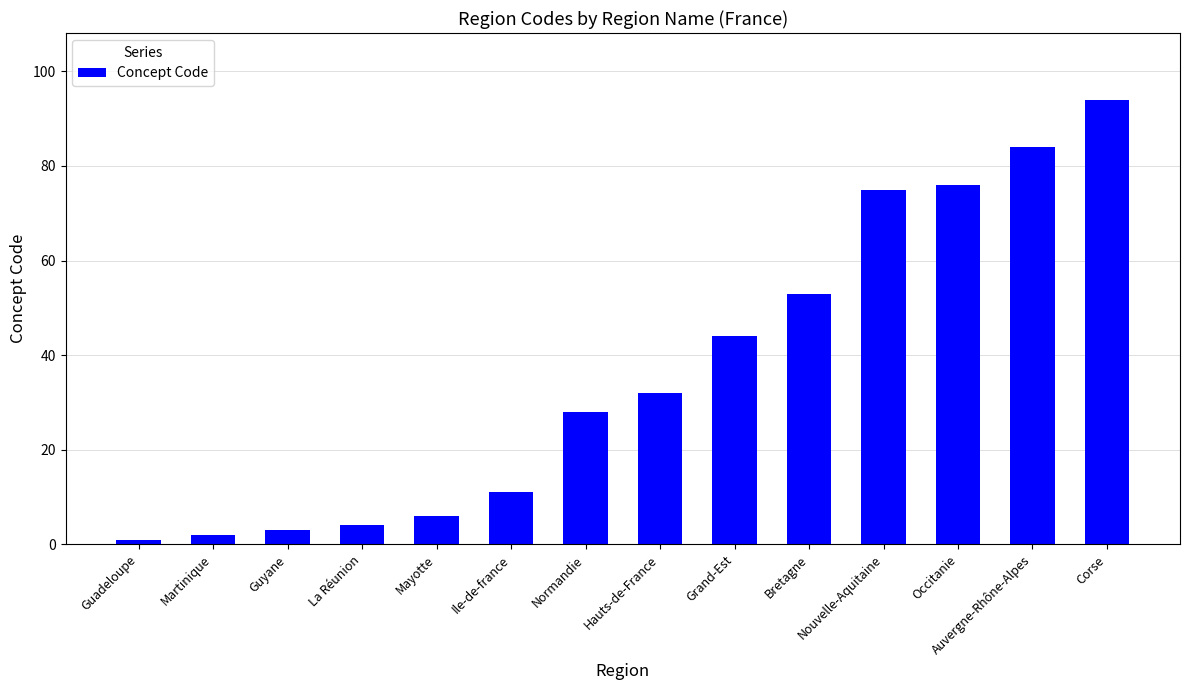

What is the sum of the values at Mayotte and Ile-de-france?

17